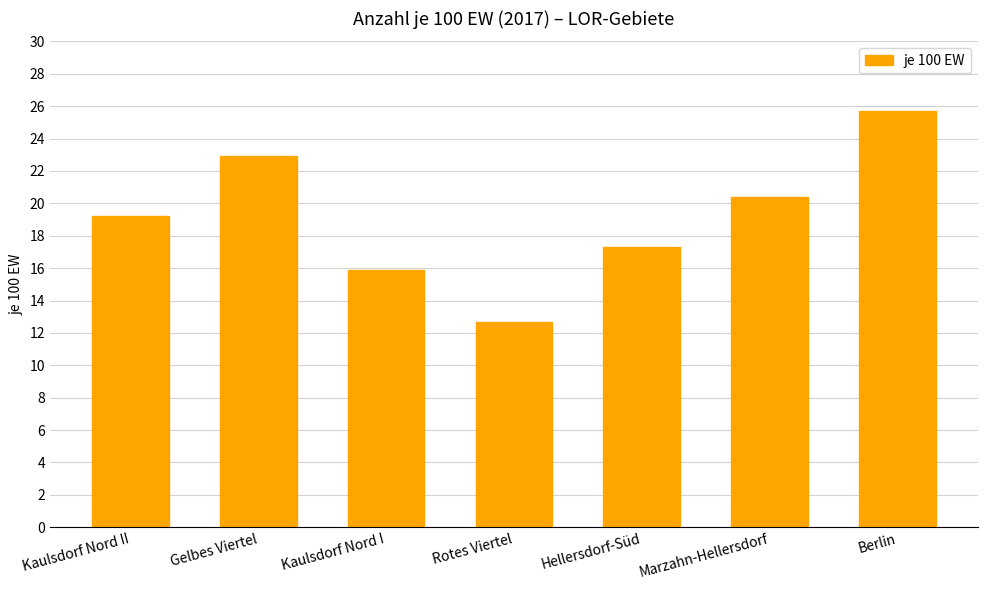

Which label corresponds to the smallest value in the chart?

Rotes Viertel